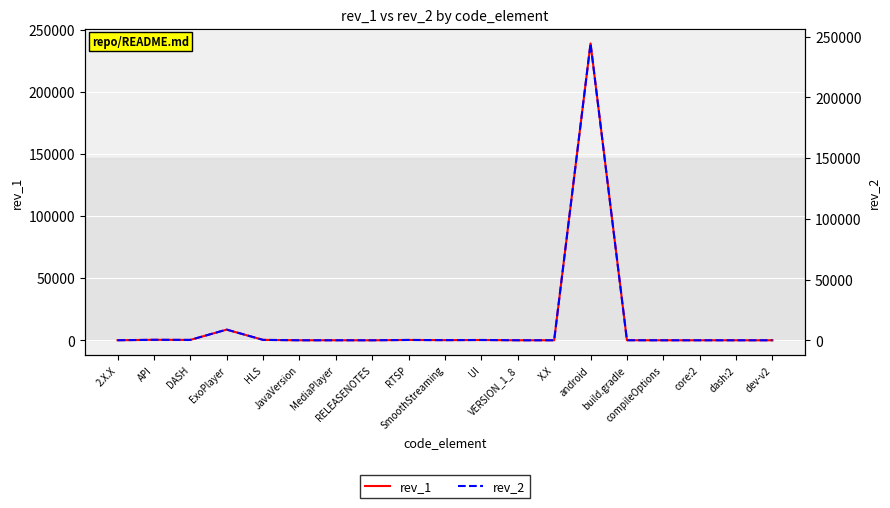

Which series has the widest spread of values?

rev_2